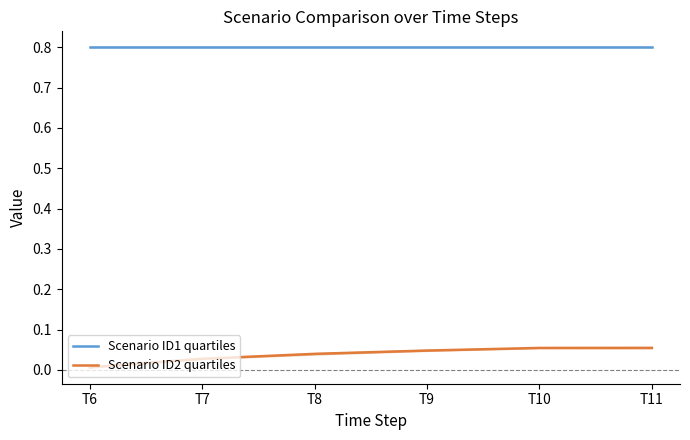

Which label corresponds to the largest value in the chart?

T6